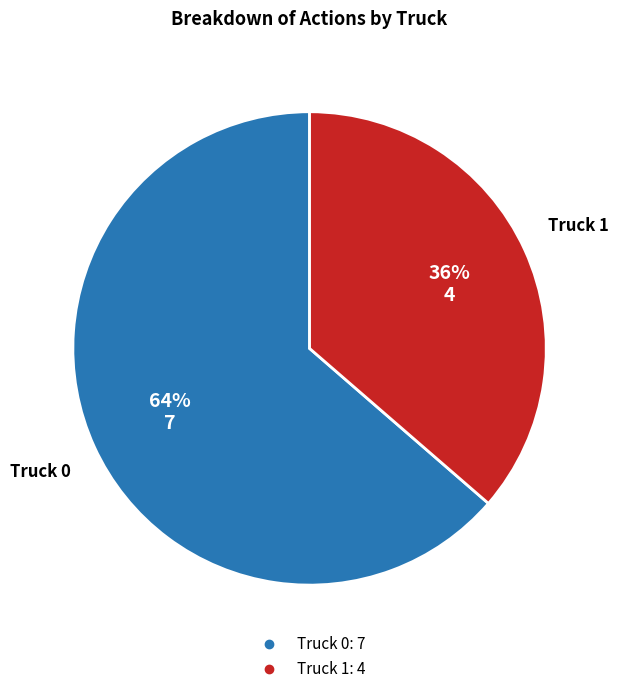

The Truck 1 slice represents 36% of the pie. True or false?

True